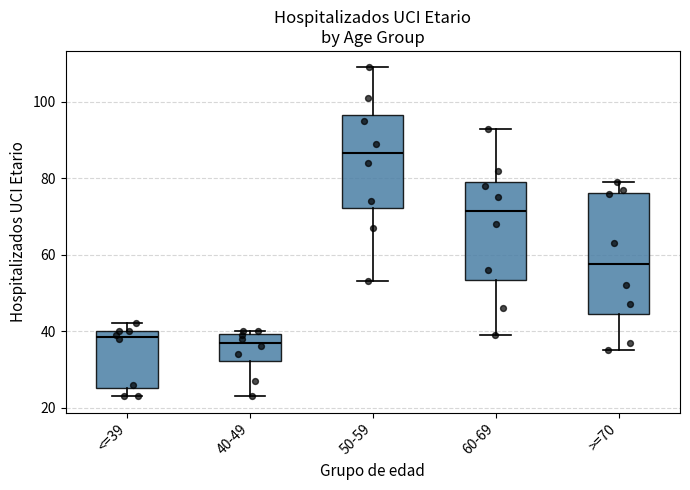

Which box is the tallest, from its lower edge to its upper edge?

>=70